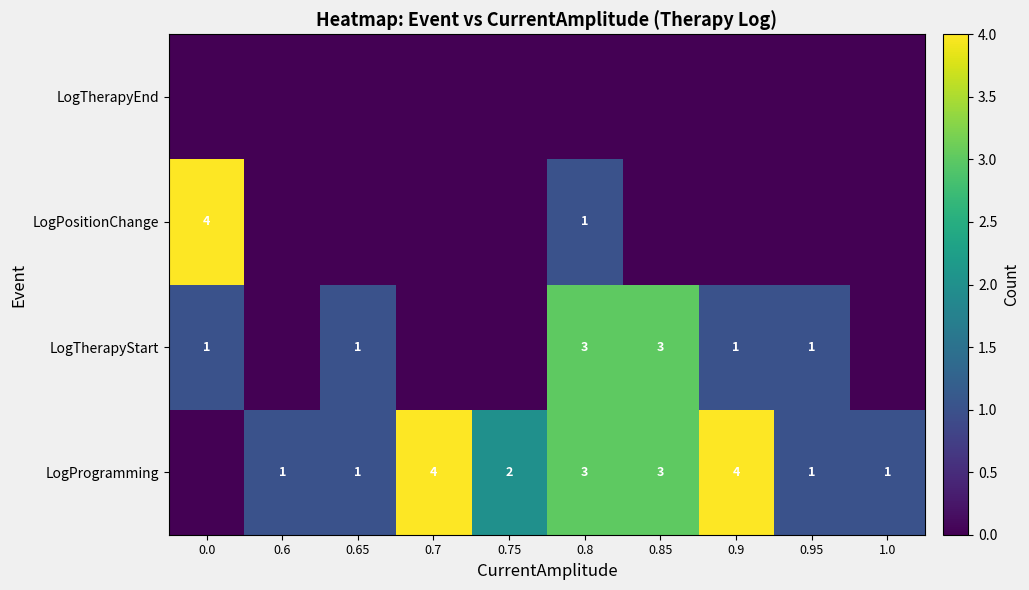

The value of LogTherapyStart at 0.9 is 2. True or false?

False